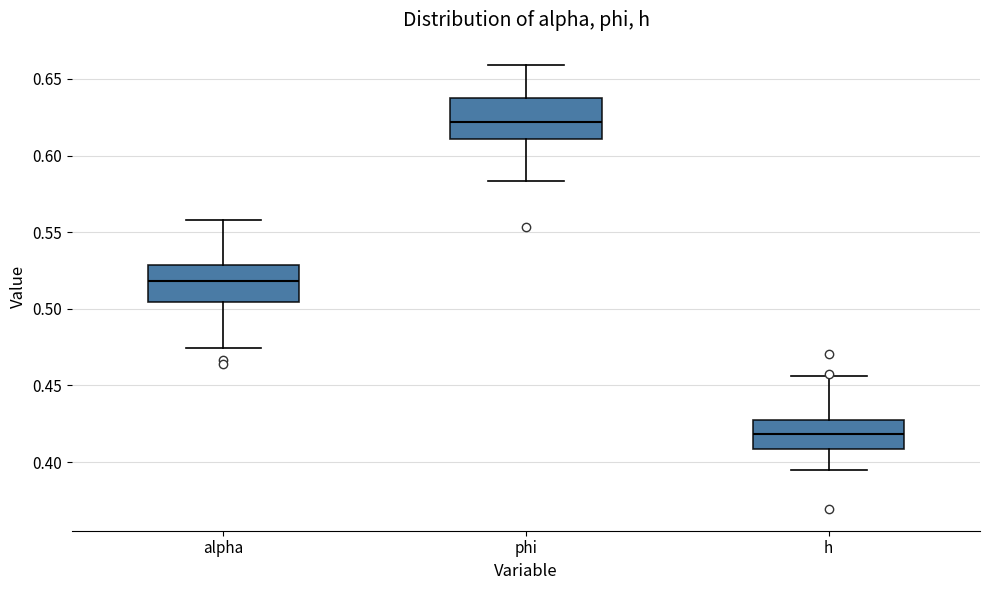

Reading left to right, transcribe this box plot: for each box, give where its median line is, the range the box spans, and where its two whiskers end, as read against the y-axis. The values are not printed on the chart, so give them approximately, as read against the axis.

alpha: median 0.520, box 0.505 to 0.530, whiskers 0.475 to 0.560
phi: median 0.620, box 0.610 to 0.635, whiskers 0.585 to 0.660
h: median 0.420, box 0.410 to 0.430, whiskers 0.395 to 0.455